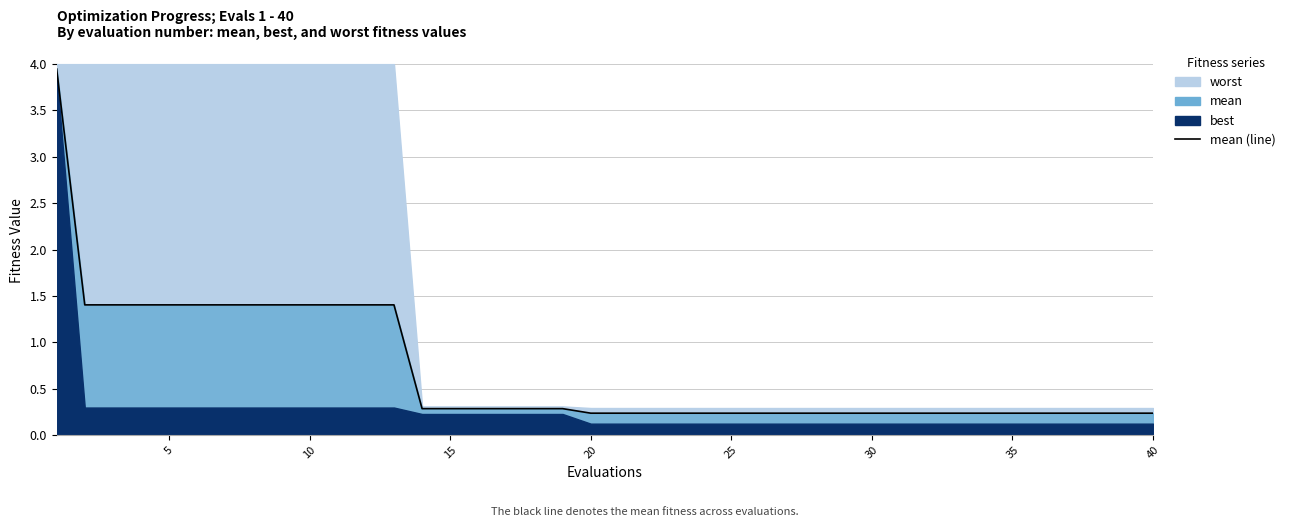

How many lines are shown in the chart?

1